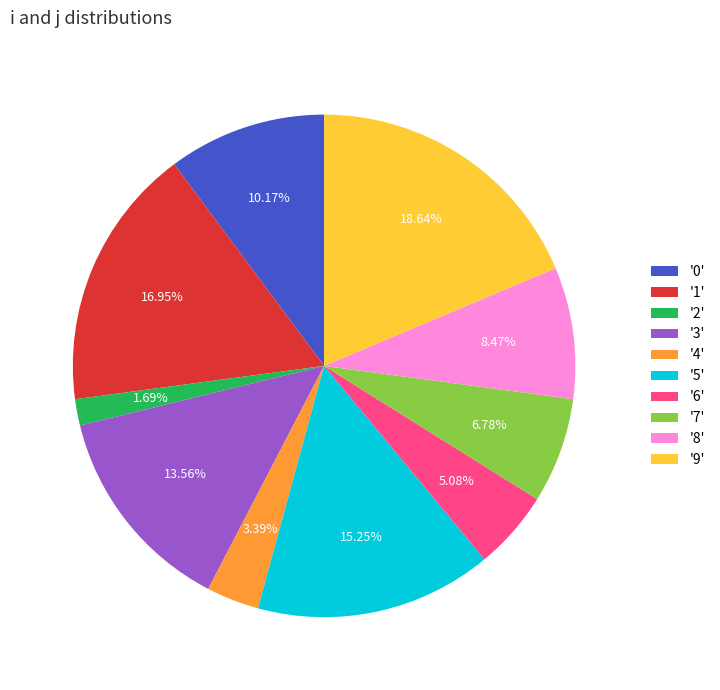

What is the ratio of the value at '1' to the value at '9'?

0.9